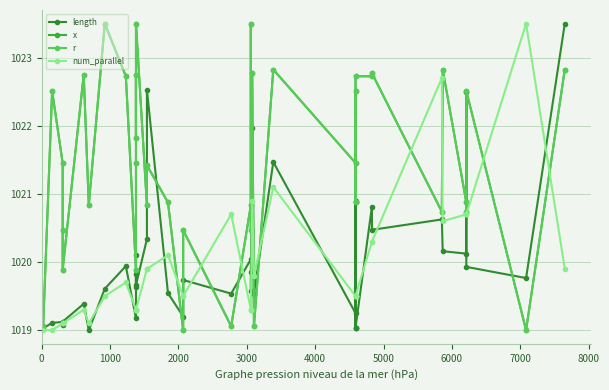

Which series ends up on top after the final intersection of num_parallel and r?

r